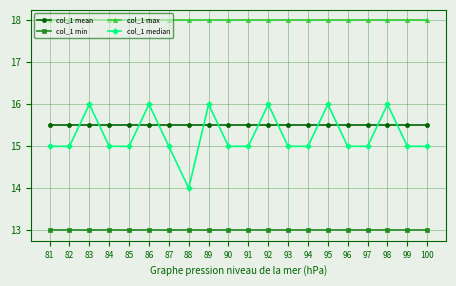

What is the difference between the highest and lowest values at 93?

5.0